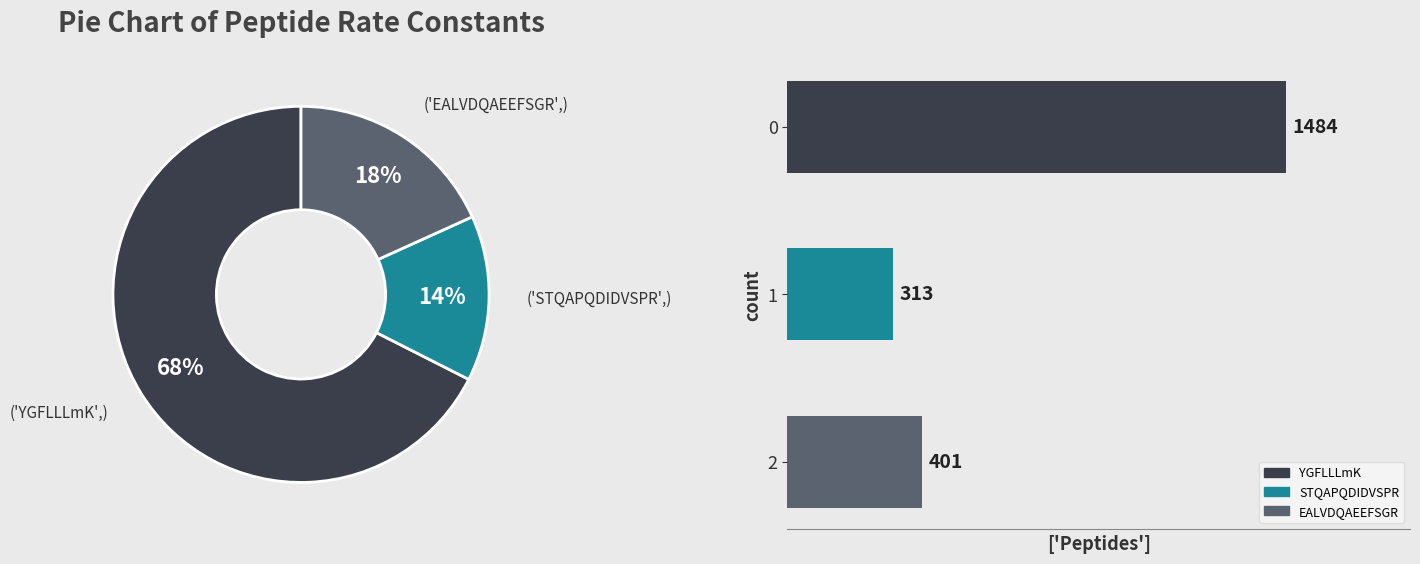

Rank the categories by value from highest to lowest.

0, 2, 1